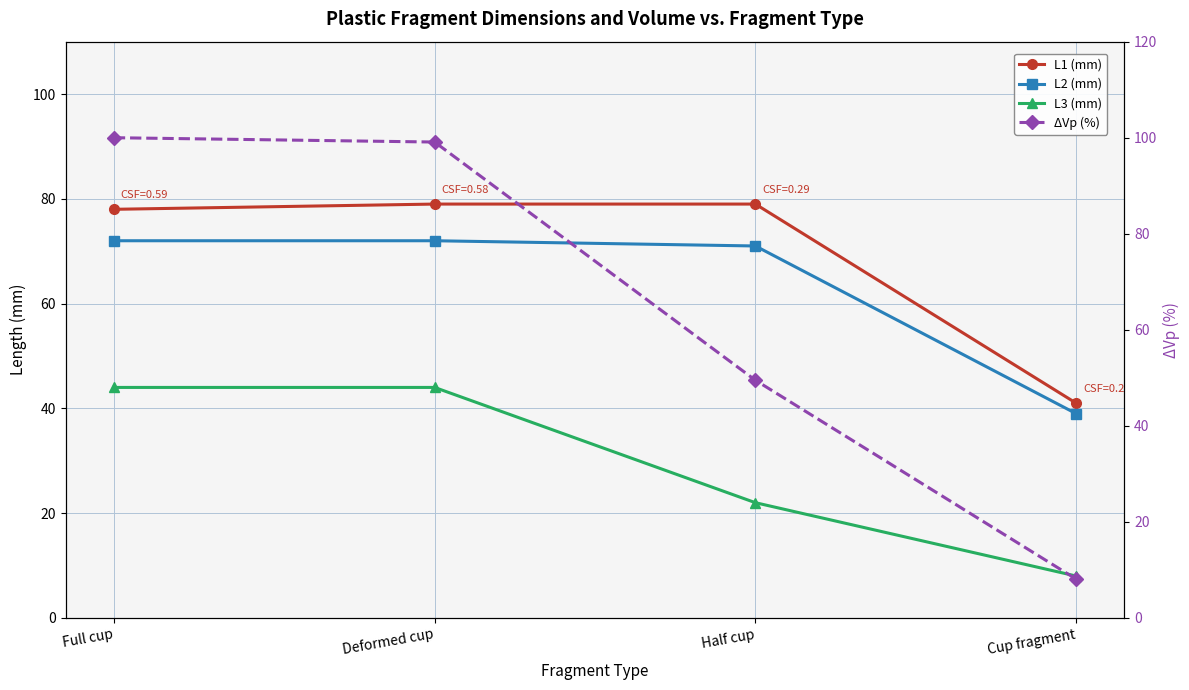

What position from the left is Deformed cup?

2